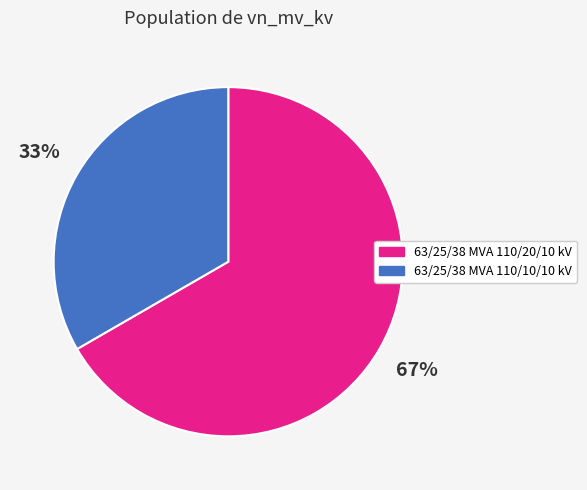

Which has a higher value, 63/25/38 MVA 110/20/10 kV or 63/25/38 MVA 110/10/10 kV?

63/25/38 MVA 110/20/10 kV